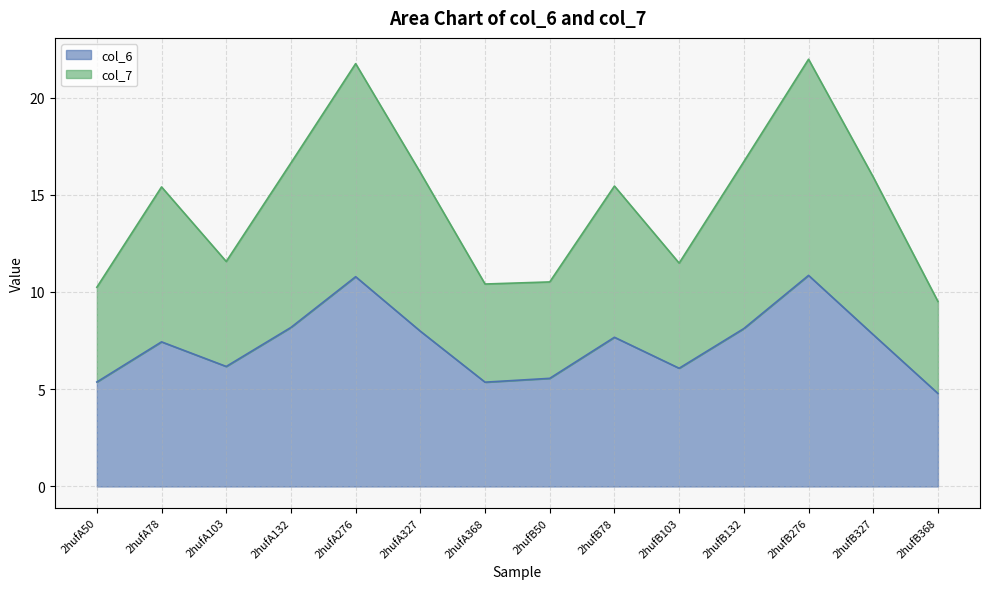

True or false: col_7 and col_6 intersect in this chart.

False